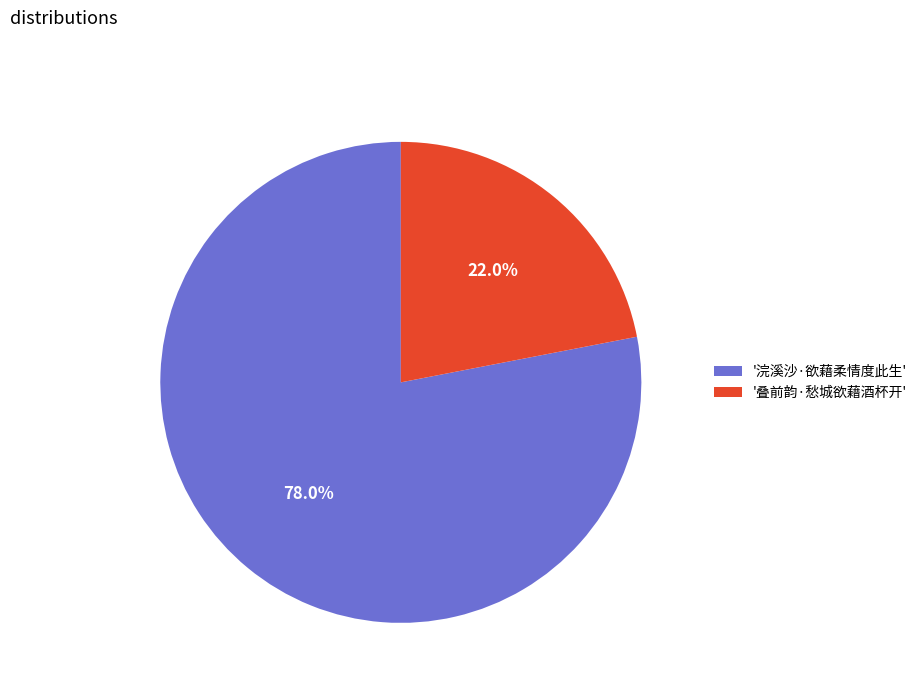

To the nearest percent, what is the average slice percentage?

50%